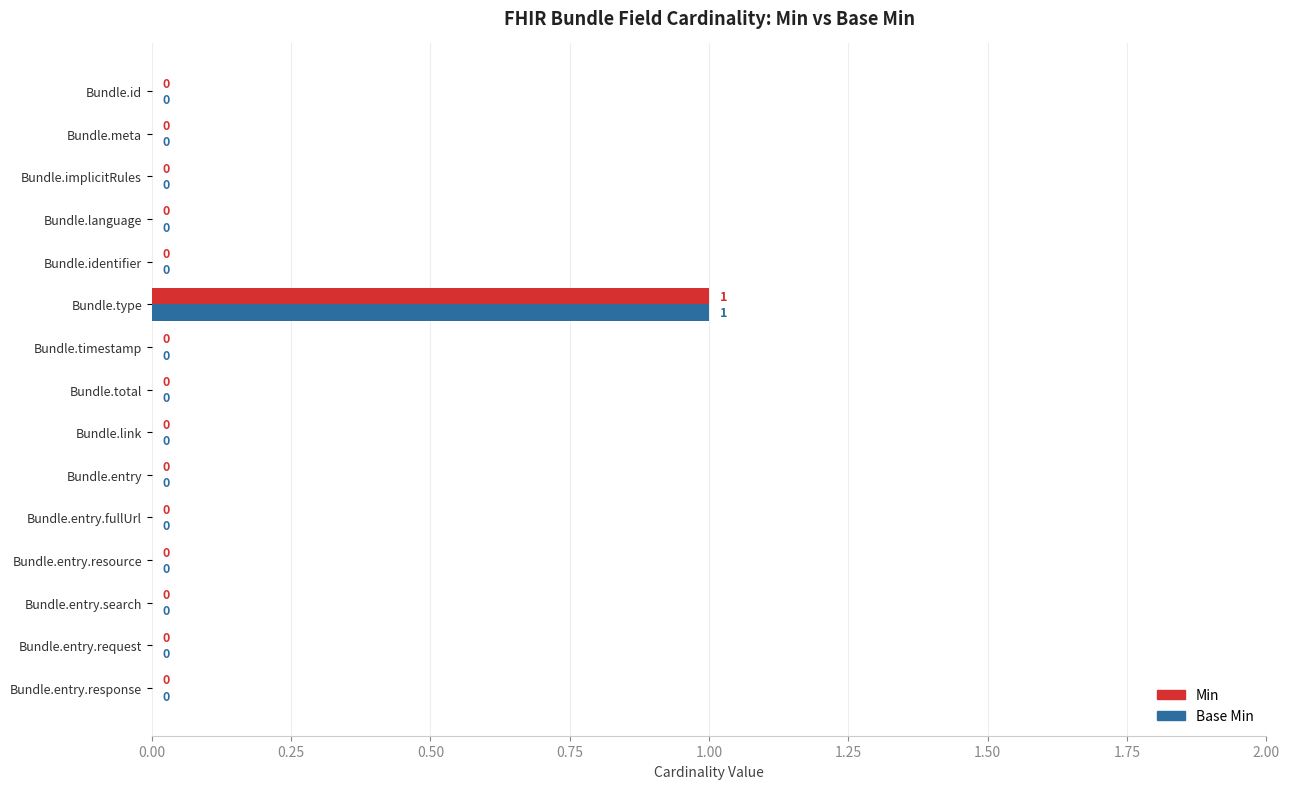

What are all the series names shown in the legend?

Min, Base Min